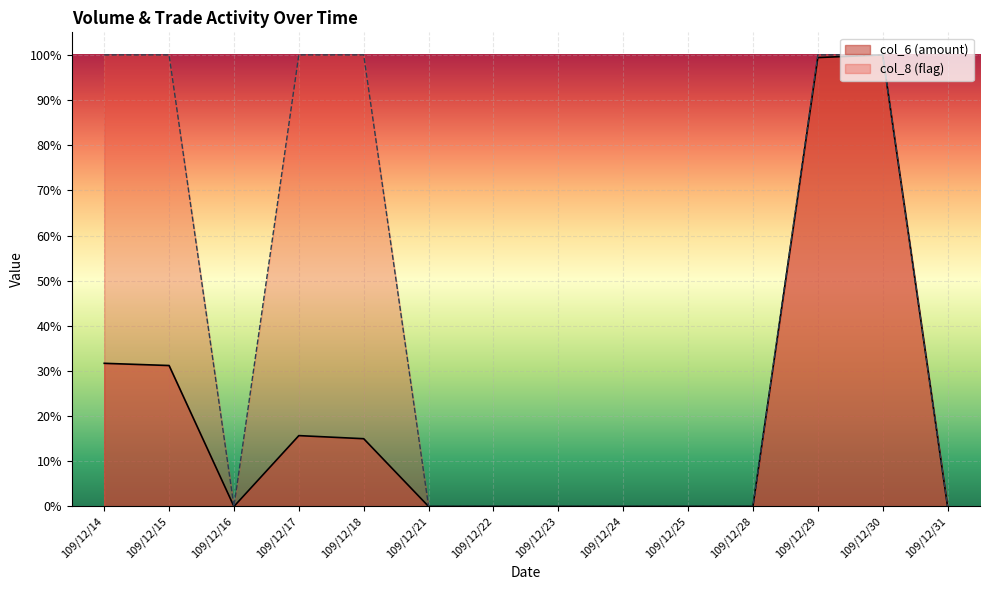

List the series in order of their peak value, highest first.

col_6, col_8